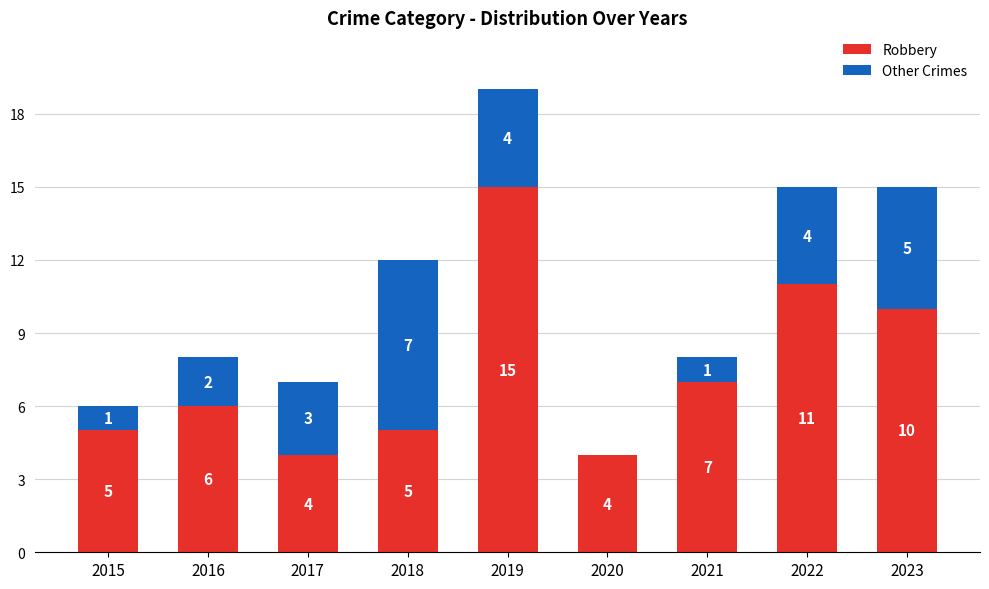

The value of Robbery at 2022 is 7. True or false?

False